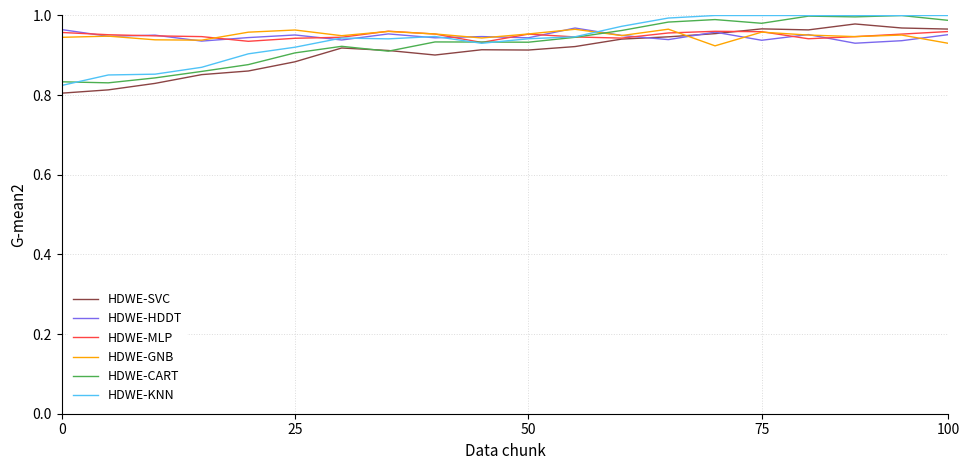

What is the difference between the maximum and minimum values in the HDWE-CART series?

0.2